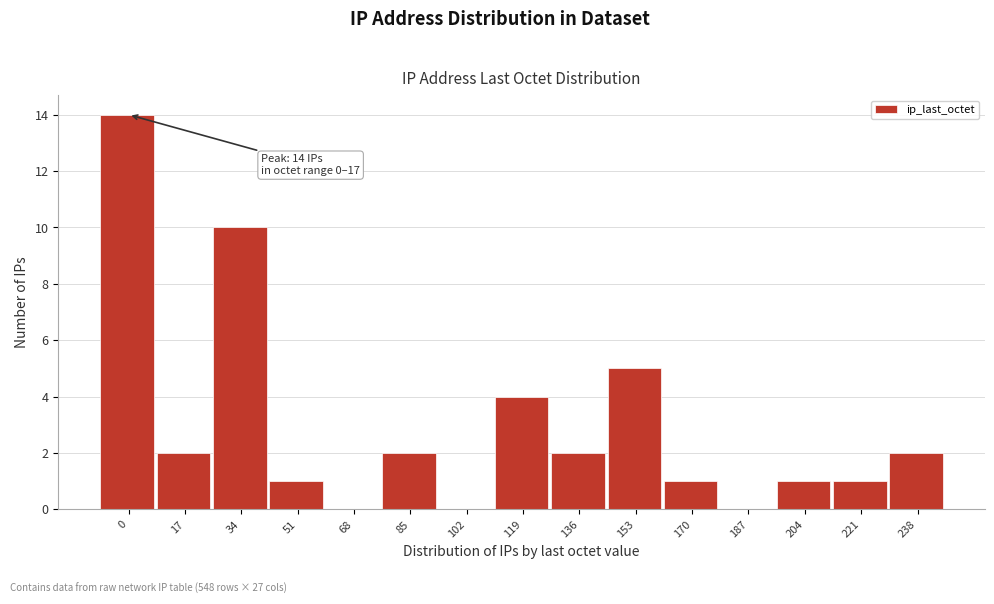

Reading left to right, list all the values displayed in this chart.

0=14	17=2	34=10	51=1	68=0	85=2	102=0	119=4	136=2	153=5	170=1	187=0	204=1	221=1	238=2